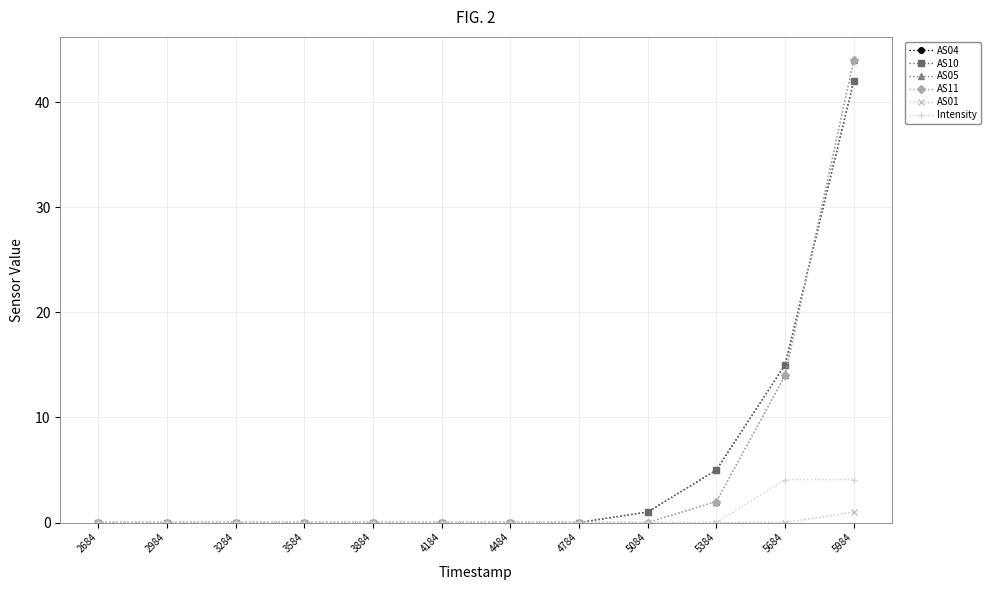

At which label does AS01 reach its minimum?

2684